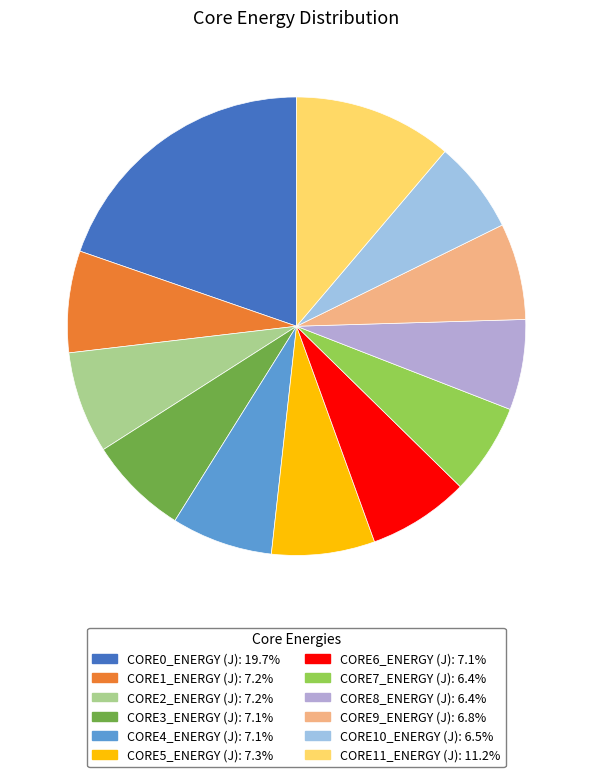

Which has a higher value, CORE0_ENERGY (J) or CORE1_ENERGY (J)?

CORE0_ENERGY (J)